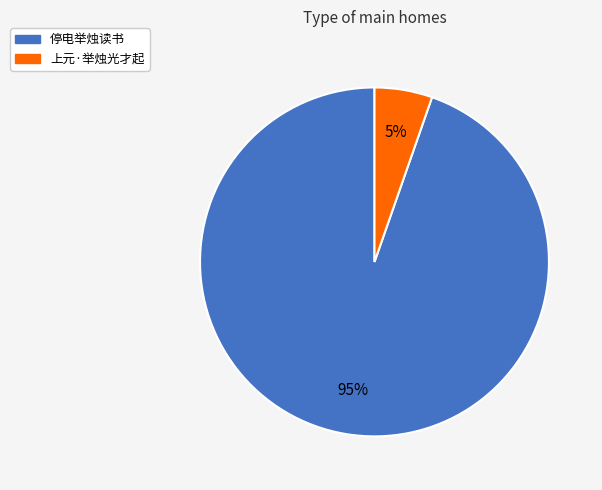

To the nearest percent, what is the average slice percentage?

50%